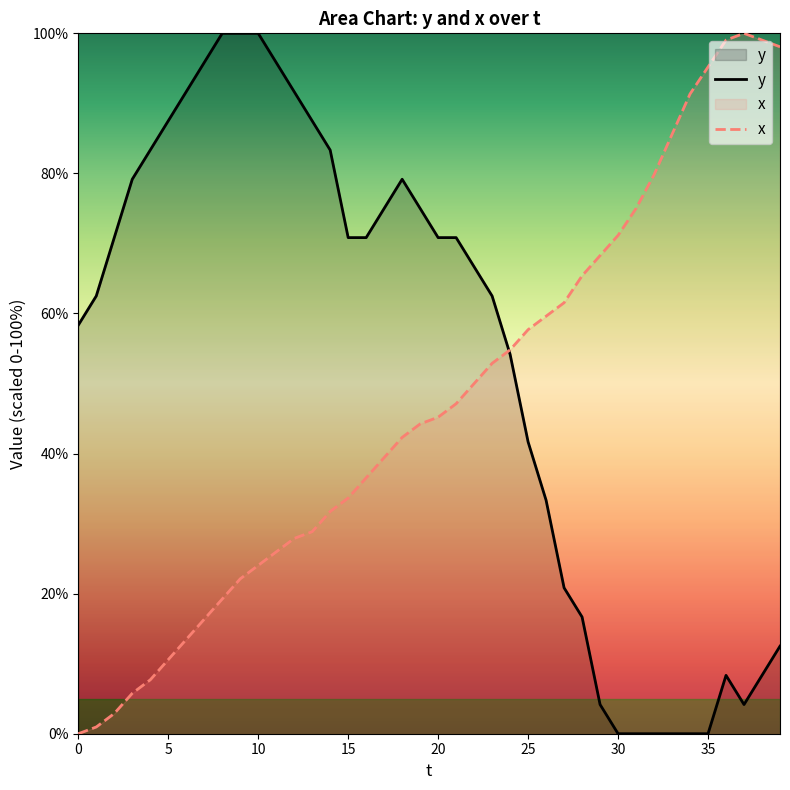

What is the total value across all series at 7?

112.2